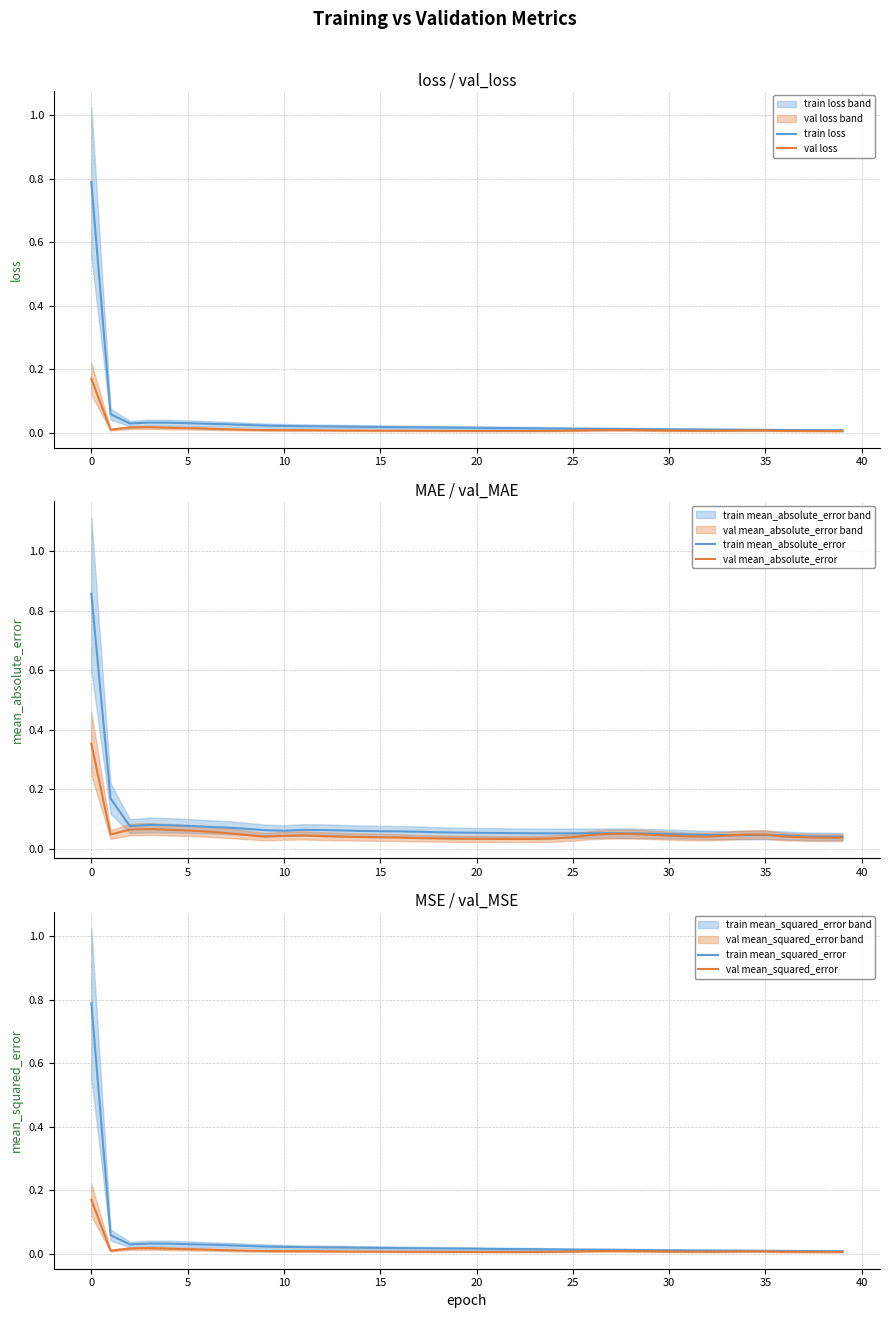

Which series changed the most between 15 and 37?

train mean_absolute_error